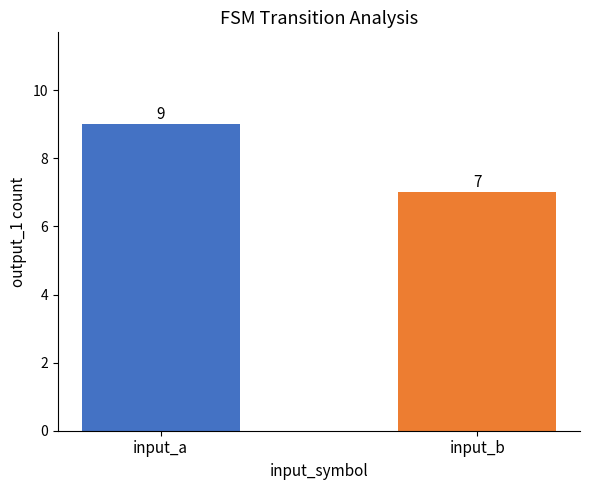

What is the minimum value shown in the chart?

7